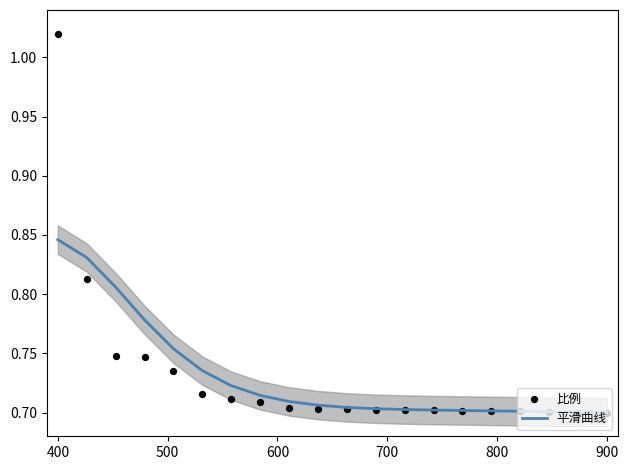

Which series contains the highest Y value?

比例